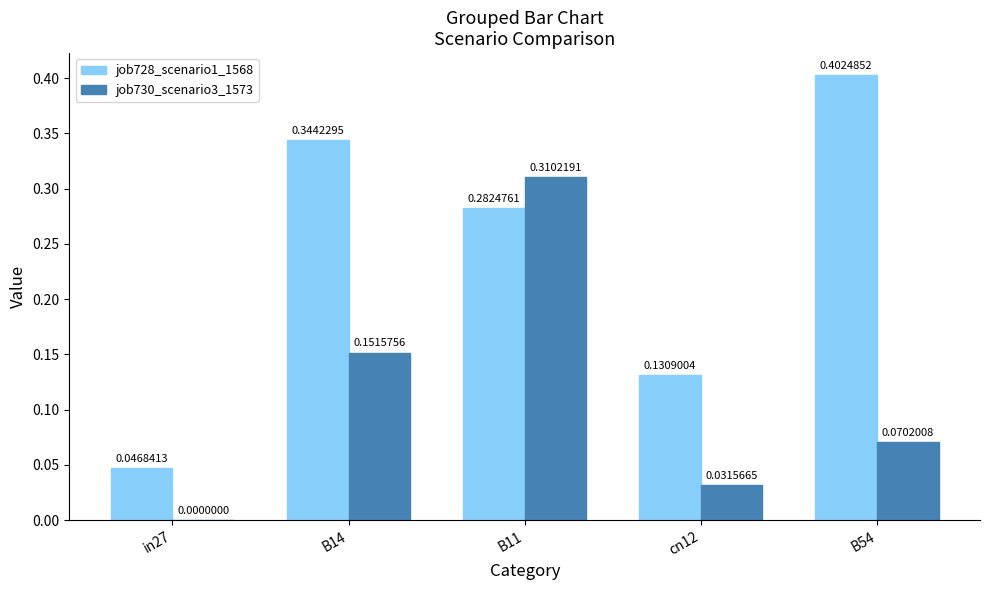

At which category is the sum across all series the highest?

B11